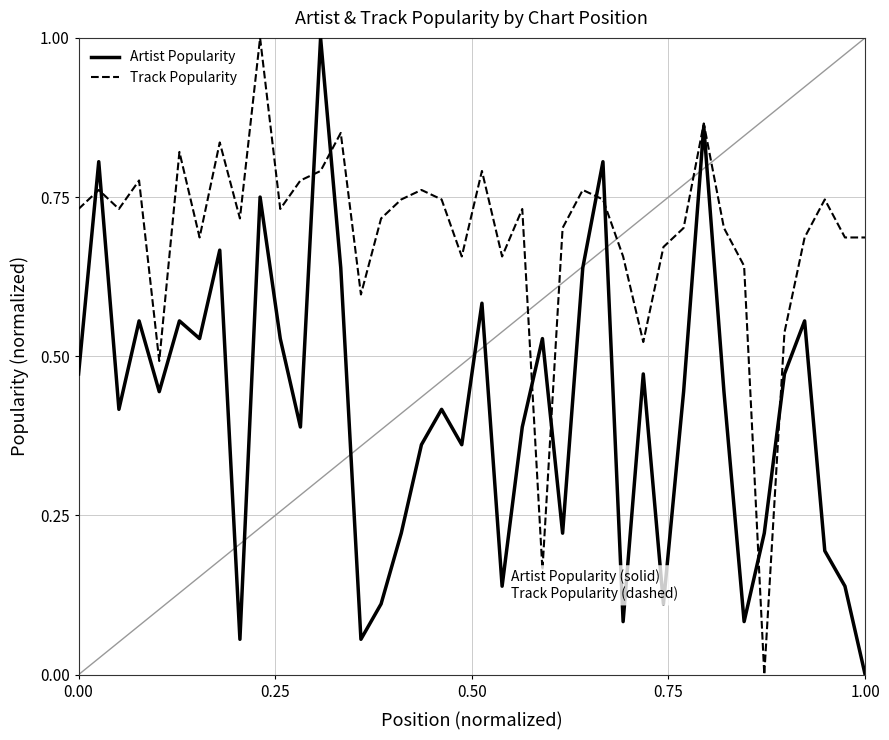

What is the highest value of the Track Popularity series?

1.0